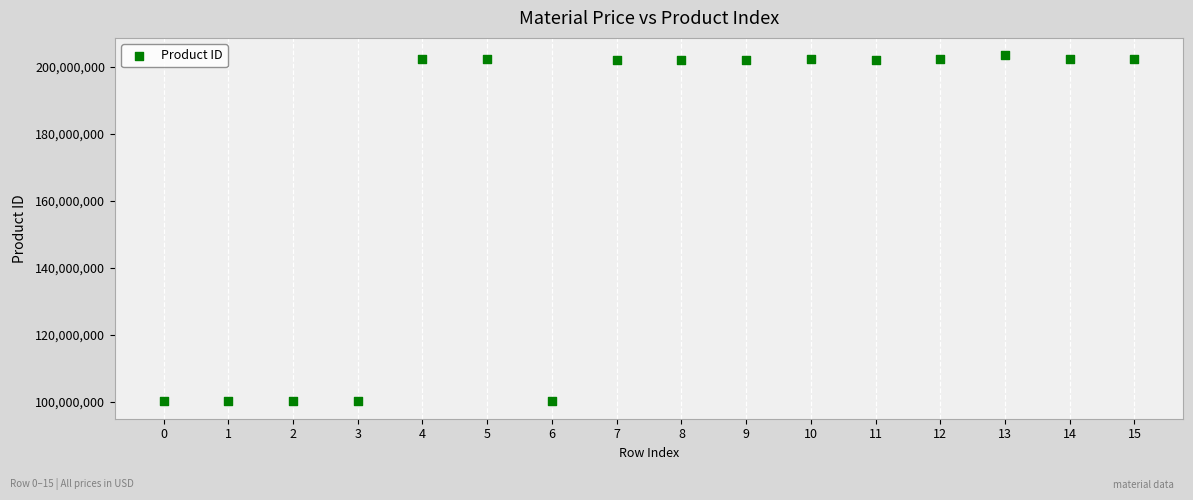

What is the range of Y values (max minus min)?

103264292